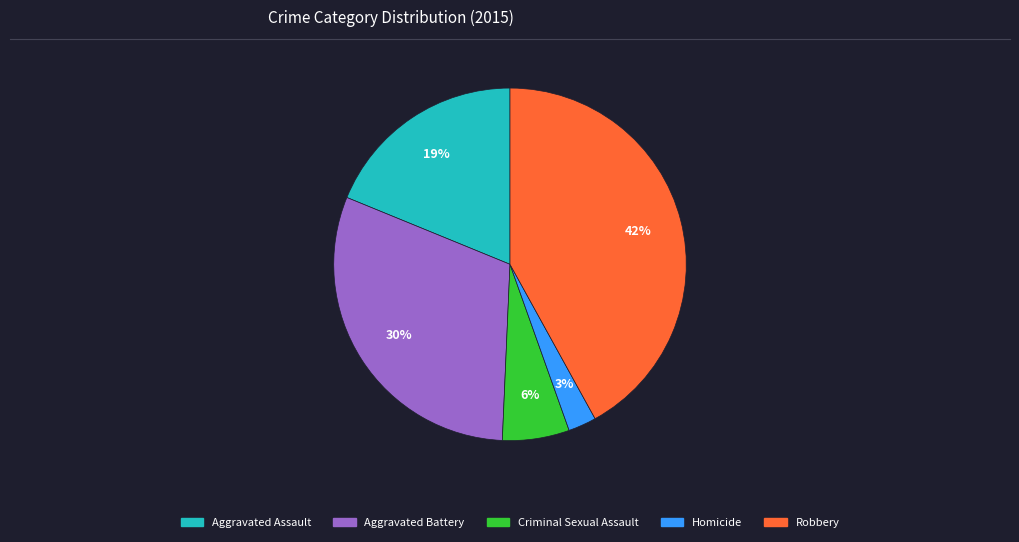

To the nearest percent, what is the difference between the largest and smallest slice percentages?

39%